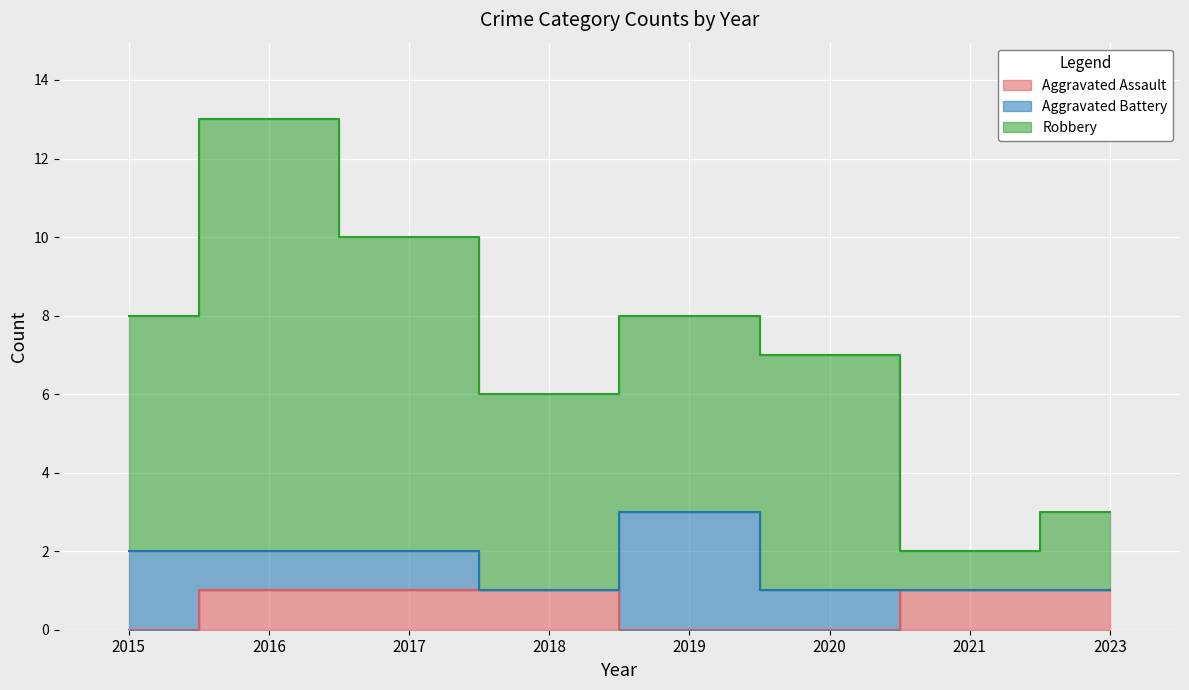

Which has a higher value, 2015 or 2023?

2023